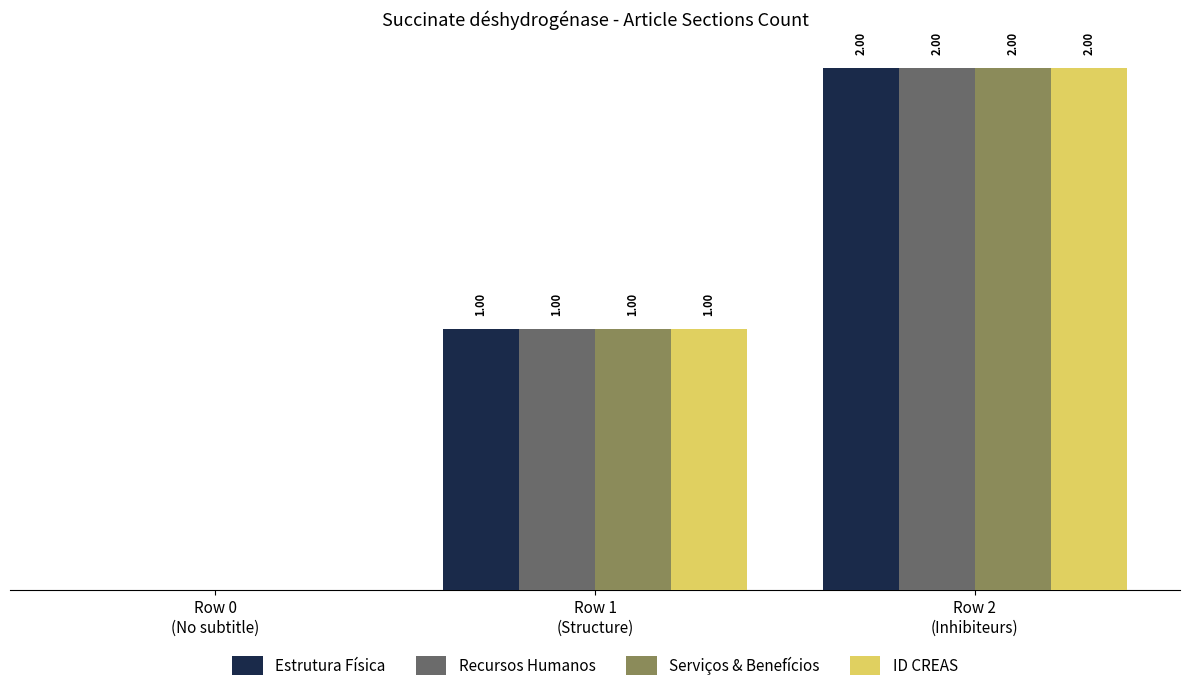

What are all the series names shown in the legend?

Estrutura Física, Recursos Humanos, Serviços & Benefícios, ID CREAS